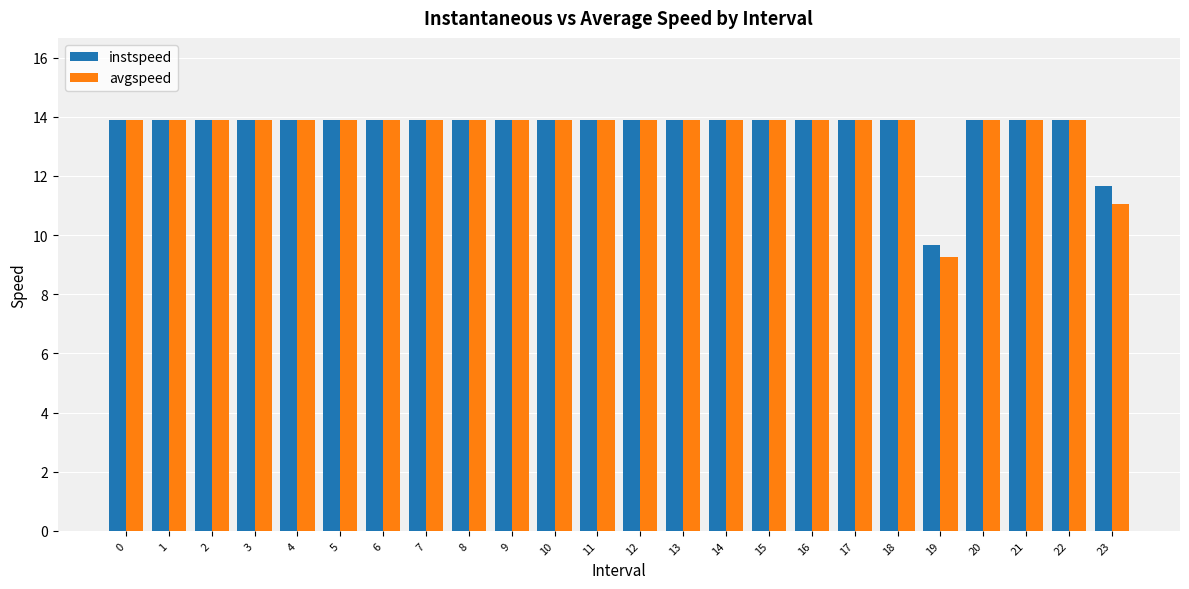

What is the minimum value shown in the chart?

9.3